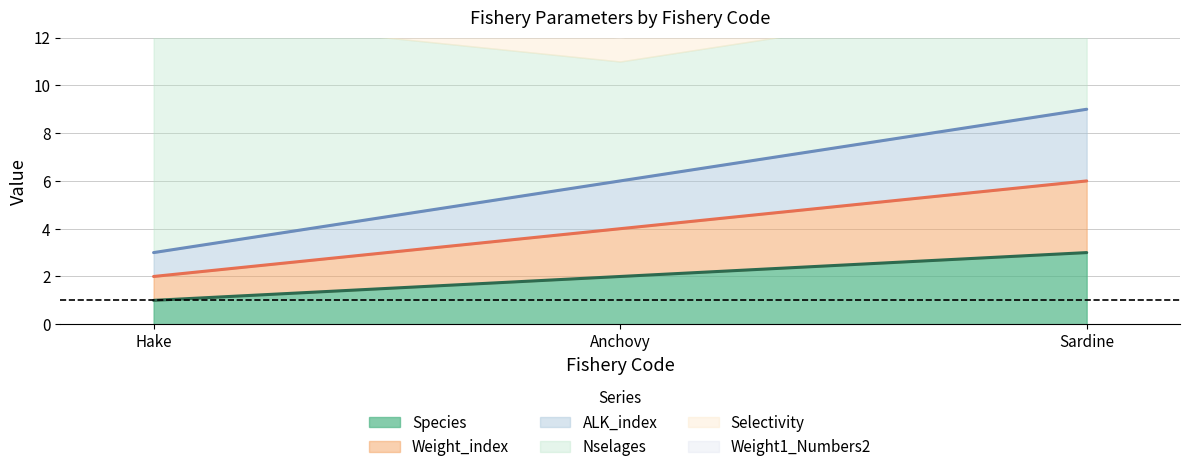

How many lines are shown in the chart?

3